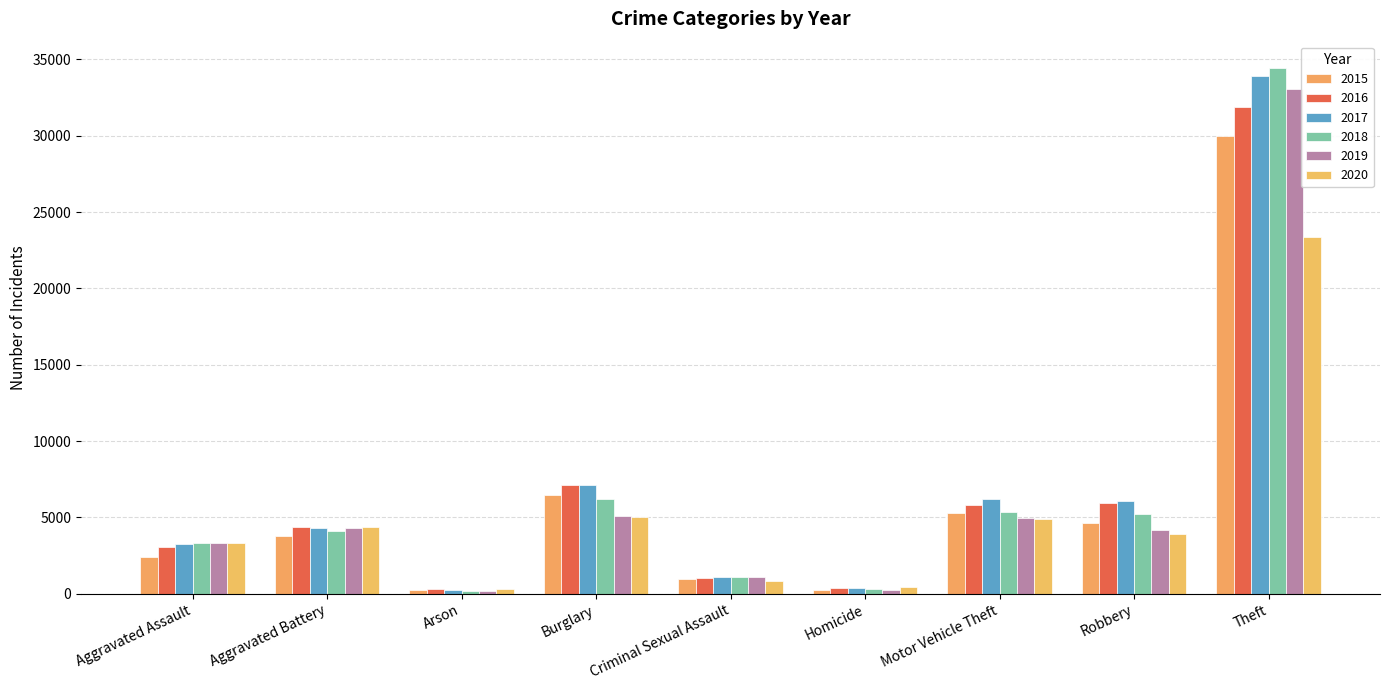

Reading left to right, extract all data points from this chart.

2015: 2403	3766	231	6442	993	263	5311	4646	30018
2016: 3083	4368	291	7100	1065	376	5796	5926	31910
2017: 3232	4318	262	7155	1123	389	6200	6056	33928
2018: 3359	4136	195	6232	1118	307	5342	5224	34444
2019: 3304	4299	195	5079	1075	276	4981	4168	33080
2020: 3357	4402	306	5032	872	434	4869	3950	23345